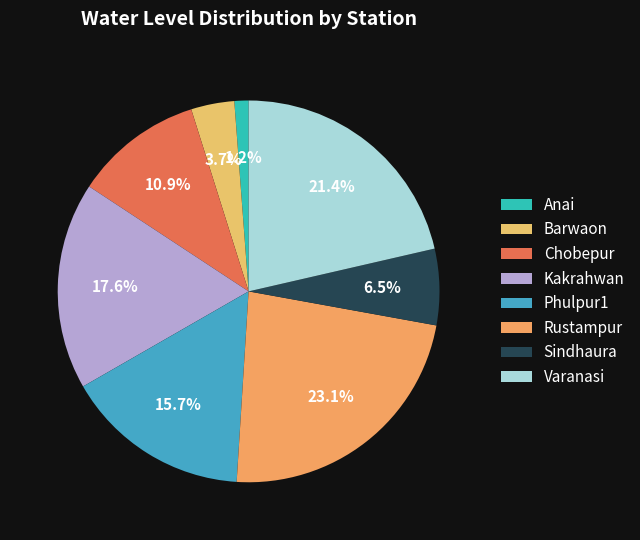

To the nearest percent, what percentage of the pie is Sindhaura?

6%